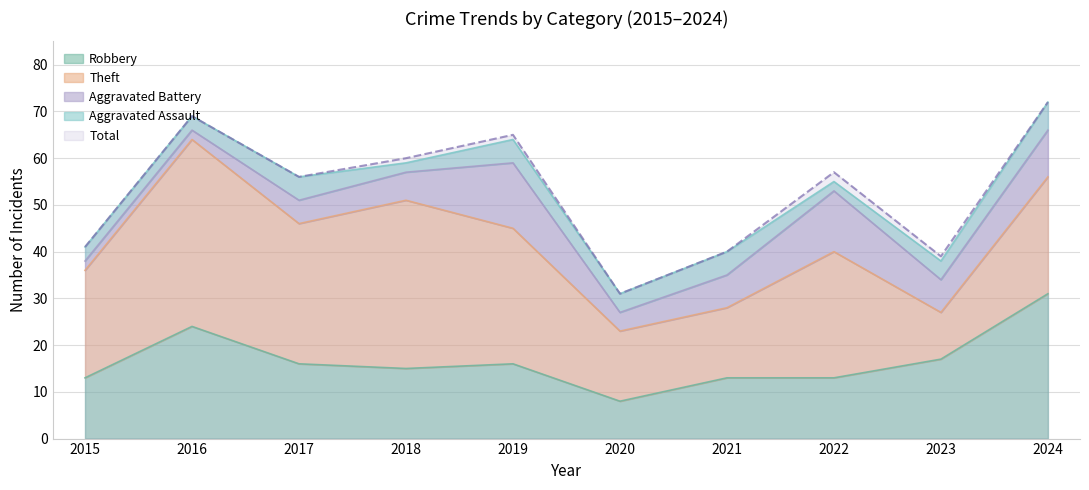

What is the difference between the Theft values at 2018 and 2015?

13